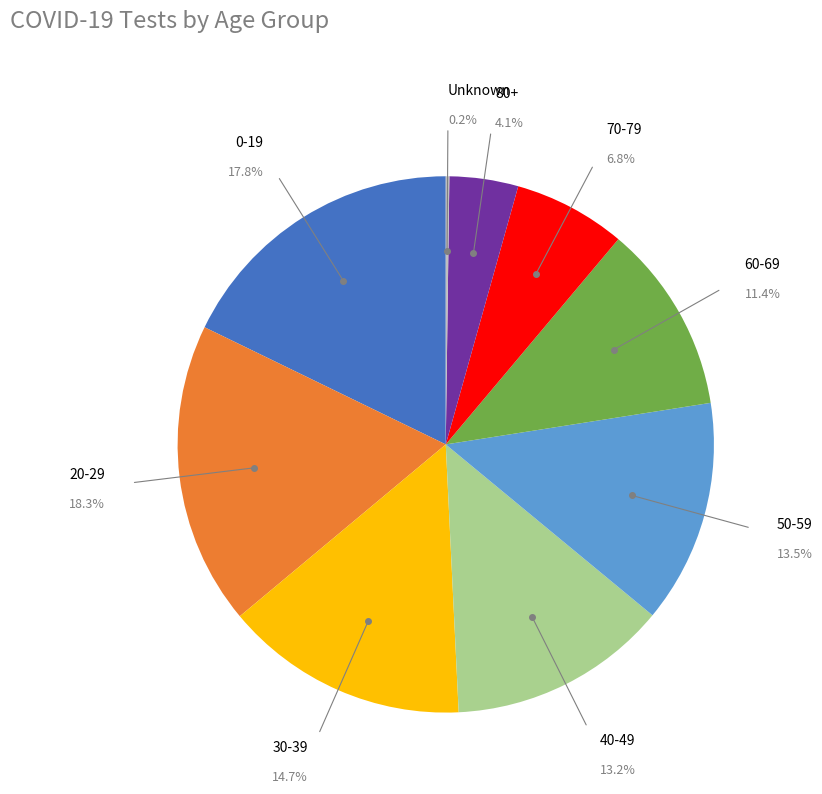

Is there a majority slice in this chart?

No